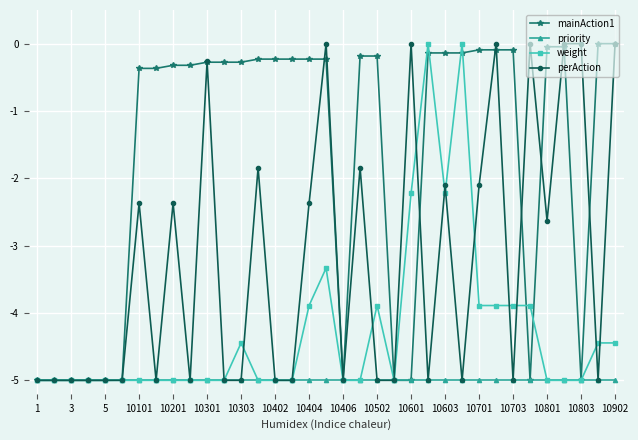

True or false: weight has more than 0 points higher than both neighbors.

True